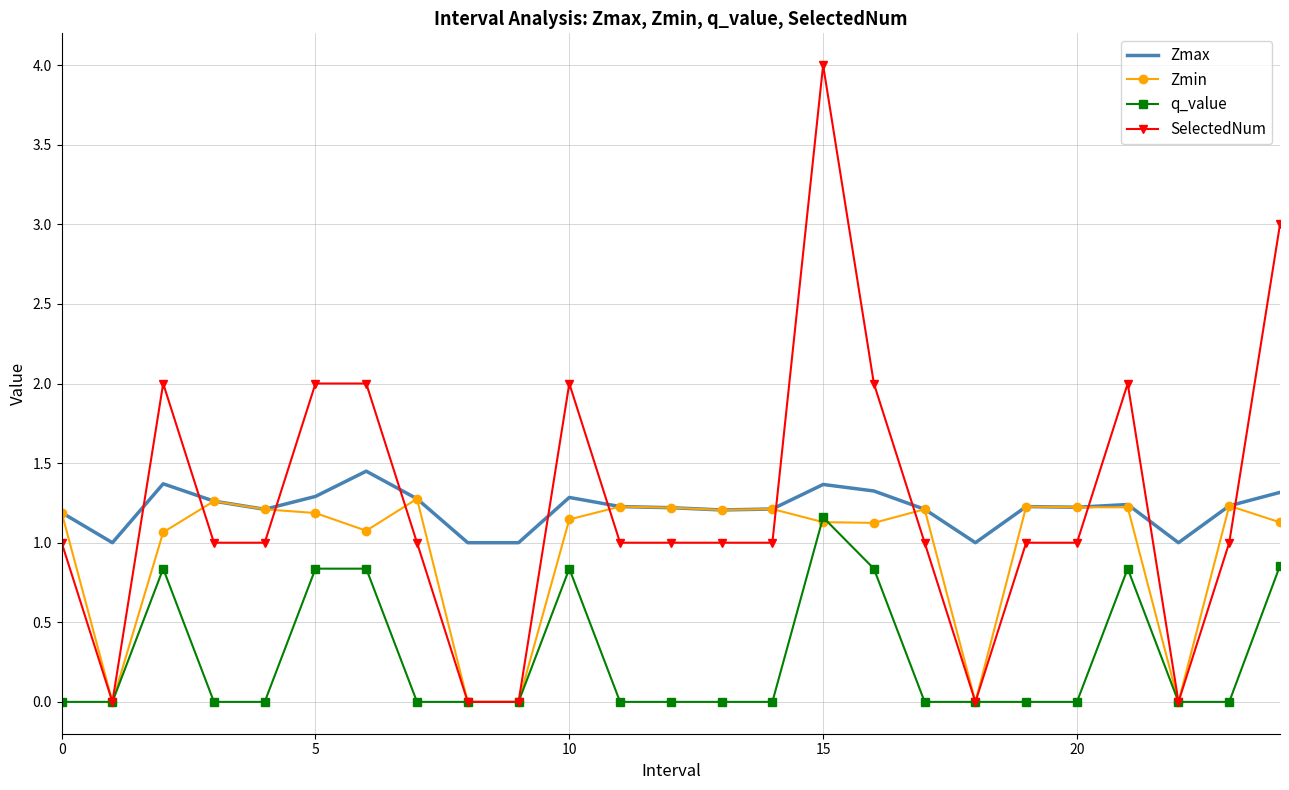

What is the greatest value displayed?

4.0